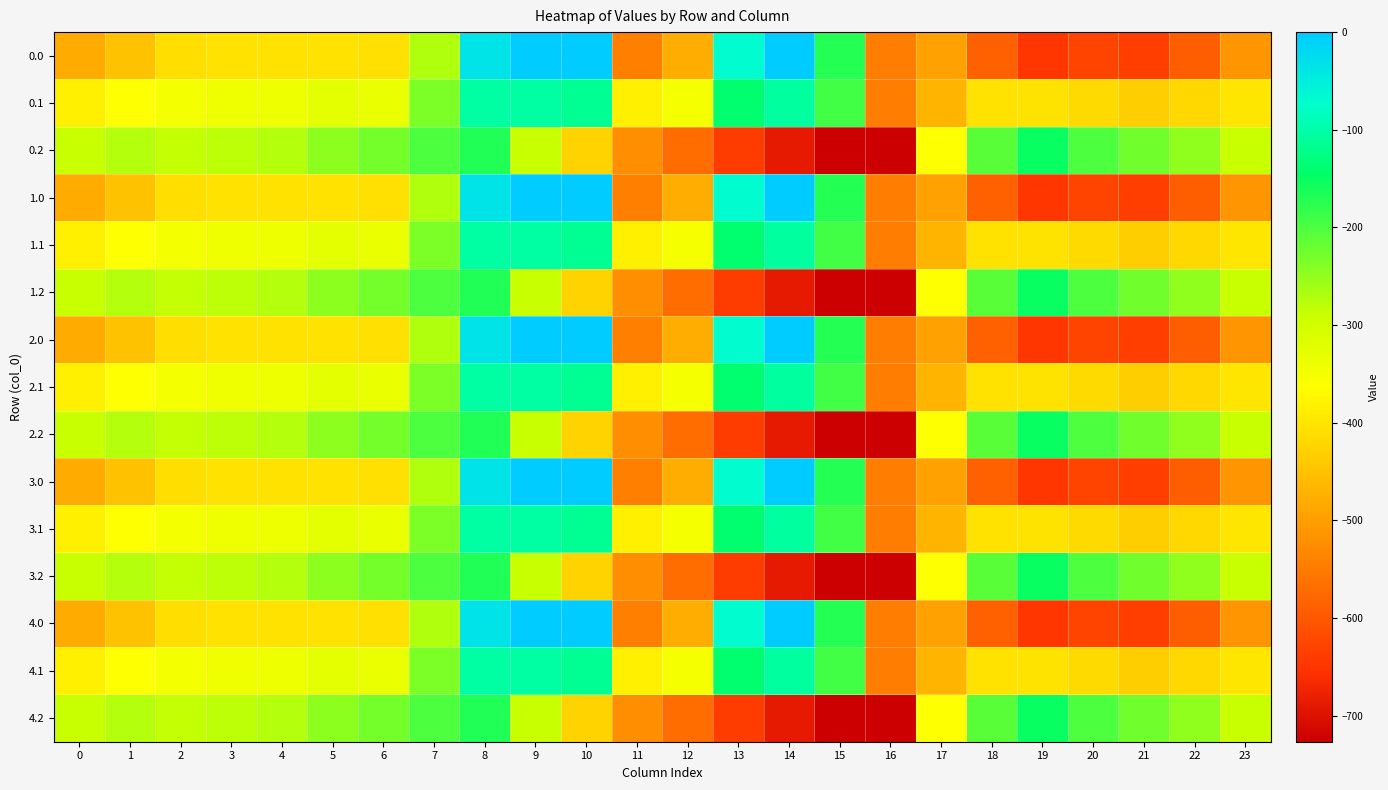

Reading right to left, list all the values displayed in this chart.

0.0: 23=-511.3	22=-592.3	21=-638.4	20=-629.9	19=-649.2	18=-586.7	17=-494.8	16=-545.4	15=-172.8	14=-0.3	13=-70.2	12=-477.2	11=-544.3	10=0.0	9=0.0	8=-35.0	7=-270.7	6=-408.0	5=-403.8	4=-404.9	3=-404.4	2=-410.3	1=-449.5	0=-482.0
0.1: 23=-399.4	22=-419.9	21=-432.4	20=-414.5	19=-400.2	18=-405.4	17=-466.6	16=-547.3	15=-190.4	14=-105.5	13=-141.2	12=-350.8	11=-384.7	10=-114.0	9=-104.8	8=-102.3	7=-234.9	6=-332.2	5=-325.7	4=-339.6	3=-342.7	2=-347.9	1=-361.1	0=-384.6
0.2: 23=-287.5	22=-247.4	21=-226.4	20=-199.2	19=-151.0	18=-210.0	17=-362.4	16=-726.6	15=-725.8	14=-687.4	13=-640.4	12=-571.2	11=-520.6	10=-423.5	9=-288.5	8=-169.5	7=-199.0	6=-228.8	5=-245.0	4=-274.4	3=-281.0	2=-285.5	1=-272.7	0=-287.1
1.0: 23=-511.3	22=-592.3	21=-638.4	20=-629.9	19=-649.2	18=-586.7	17=-494.8	16=-545.4	15=-172.8	14=-0.3	13=-70.2	12=-477.2	11=-544.3	10=0.0	9=0.0	8=-35.0	7=-270.7	6=-408.0	5=-403.8	4=-404.9	3=-404.4	2=-410.3	1=-449.5	0=-482.0
1.1: 23=-399.4	22=-419.9	21=-432.4	20=-414.5	19=-400.2	18=-405.4	17=-466.6	16=-547.3	15=-190.4	14=-105.5	13=-141.2	12=-350.8	11=-384.7	10=-114.0	9=-104.8	8=-102.3	7=-234.9	6=-332.2	5=-325.7	4=-339.6	3=-342.7	2=-347.9	1=-361.1	0=-384.6
1.2: 23=-287.5	22=-247.4	21=-226.4	20=-199.2	19=-151.0	18=-210.0	17=-362.4	16=-726.6	15=-725.8	14=-687.4	13=-640.4	12=-571.2	11=-520.6	10=-423.5	9=-288.5	8=-169.5	7=-199.0	6=-228.8	5=-245.0	4=-274.4	3=-281.0	2=-285.5	1=-272.7	0=-287.1
2.0: 23=-511.3	22=-592.3	21=-638.4	20=-629.9	19=-649.2	18=-586.7	17=-494.8	16=-545.4	15=-172.8	14=-0.3	13=-70.2	12=-477.2	11=-544.3	10=0.0	9=0.0	8=-35.0	7=-270.7	6=-408.0	5=-403.8	4=-404.9	3=-404.4	2=-410.3	1=-449.5	0=-482.0
2.1: 23=-399.4	22=-419.9	21=-432.4	20=-414.5	19=-400.2	18=-405.4	17=-466.6	16=-547.3	15=-190.4	14=-105.5	13=-141.2	12=-350.8	11=-384.7	10=-114.0	9=-104.8	8=-102.3	7=-234.9	6=-332.2	5=-325.7	4=-339.6	3=-342.7	2=-347.9	1=-361.1	0=-384.6
2.2: 23=-287.5	22=-247.4	21=-226.4	20=-199.2	19=-151.0	18=-210.0	17=-362.4	16=-726.6	15=-725.8	14=-687.4	13=-640.4	12=-571.2	11=-520.6	10=-423.5	9=-288.5	8=-169.5	7=-199.0	6=-228.8	5=-245.0	4=-274.4	3=-281.0	2=-285.5	1=-272.7	0=-287.1
3.0: 23=-511.3	22=-592.3	21=-638.4	20=-629.9	19=-649.2	18=-586.7	17=-494.8	16=-545.4	15=-172.8	14=-0.3	13=-70.2	12=-477.2	11=-544.3	10=0.0	9=0.0	8=-35.0	7=-270.7	6=-408.0	5=-403.8	4=-404.9	3=-404.4	2=-410.3	1=-449.5	0=-482.0
3.1: 23=-399.4	22=-419.9	21=-432.4	20=-414.5	19=-400.2	18=-405.4	17=-466.6	16=-547.3	15=-190.4	14=-105.5	13=-141.2	12=-350.8	11=-384.7	10=-114.0	9=-104.8	8=-102.3	7=-234.9	6=-332.2	5=-325.7	4=-339.6	3=-342.7	2=-347.9	1=-361.1	0=-384.6
3.2: 23=-287.5	22=-247.4	21=-226.4	20=-199.2	19=-151.0	18=-210.0	17=-362.4	16=-726.6	15=-725.8	14=-687.4	13=-640.4	12=-571.2	11=-520.6	10=-423.5	9=-288.5	8=-169.5	7=-199.0	6=-228.8	5=-245.0	4=-274.4	3=-281.0	2=-285.5	1=-272.7	0=-287.1
4.0: 23=-511.3	22=-592.3	21=-638.4	20=-629.9	19=-649.2	18=-586.7	17=-494.8	16=-545.4	15=-172.8	14=-0.3	13=-70.2	12=-477.2	11=-544.3	10=0.0	9=0.0	8=-35.0	7=-270.7	6=-408.0	5=-403.8	4=-404.9	3=-404.4	2=-410.3	1=-449.5	0=-482.0
4.1: 23=-399.4	22=-419.9	21=-432.4	20=-414.5	19=-400.2	18=-405.4	17=-466.6	16=-547.3	15=-190.4	14=-105.5	13=-141.2	12=-350.8	11=-384.7	10=-114.0	9=-104.8	8=-102.3	7=-234.9	6=-332.2	5=-325.7	4=-339.6	3=-342.7	2=-347.9	1=-361.1	0=-384.6
4.2: 23=-287.5	22=-247.4	21=-226.4	20=-199.2	19=-151.0	18=-210.0	17=-362.4	16=-726.6	15=-725.8	14=-687.4	13=-640.4	12=-571.2	11=-520.6	10=-423.5	9=-288.5	8=-169.5	7=-199.0	6=-228.8	5=-245.0	4=-274.4	3=-281.0	2=-285.5	1=-272.7	0=-287.1